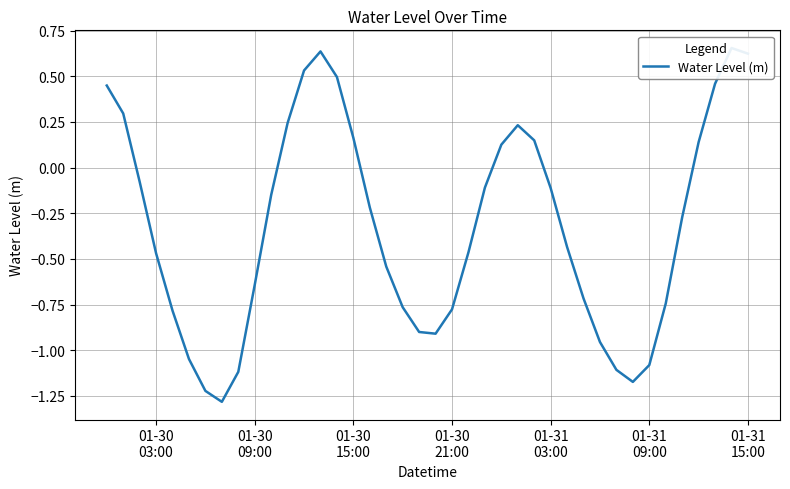

Reading right to left, what are all the values shown in this chart?

0.6	0.7	0.5	0.1	-0.3	-0.7	-1.1	-1.2	-1.1	-1.0	-0.7	-0.4	-0.1	0.1	0.2	0.1	-0.1	-0.5	-0.8	-0.9	-0.9	-0.8	-0.5	-0.2	0.2	0.5	0.6	0.5	0.2	-0.2	-0.6	-1.1	-1.3	-1.2	-1.0	-0.8	-0.5	-0.1	0.3	0.4